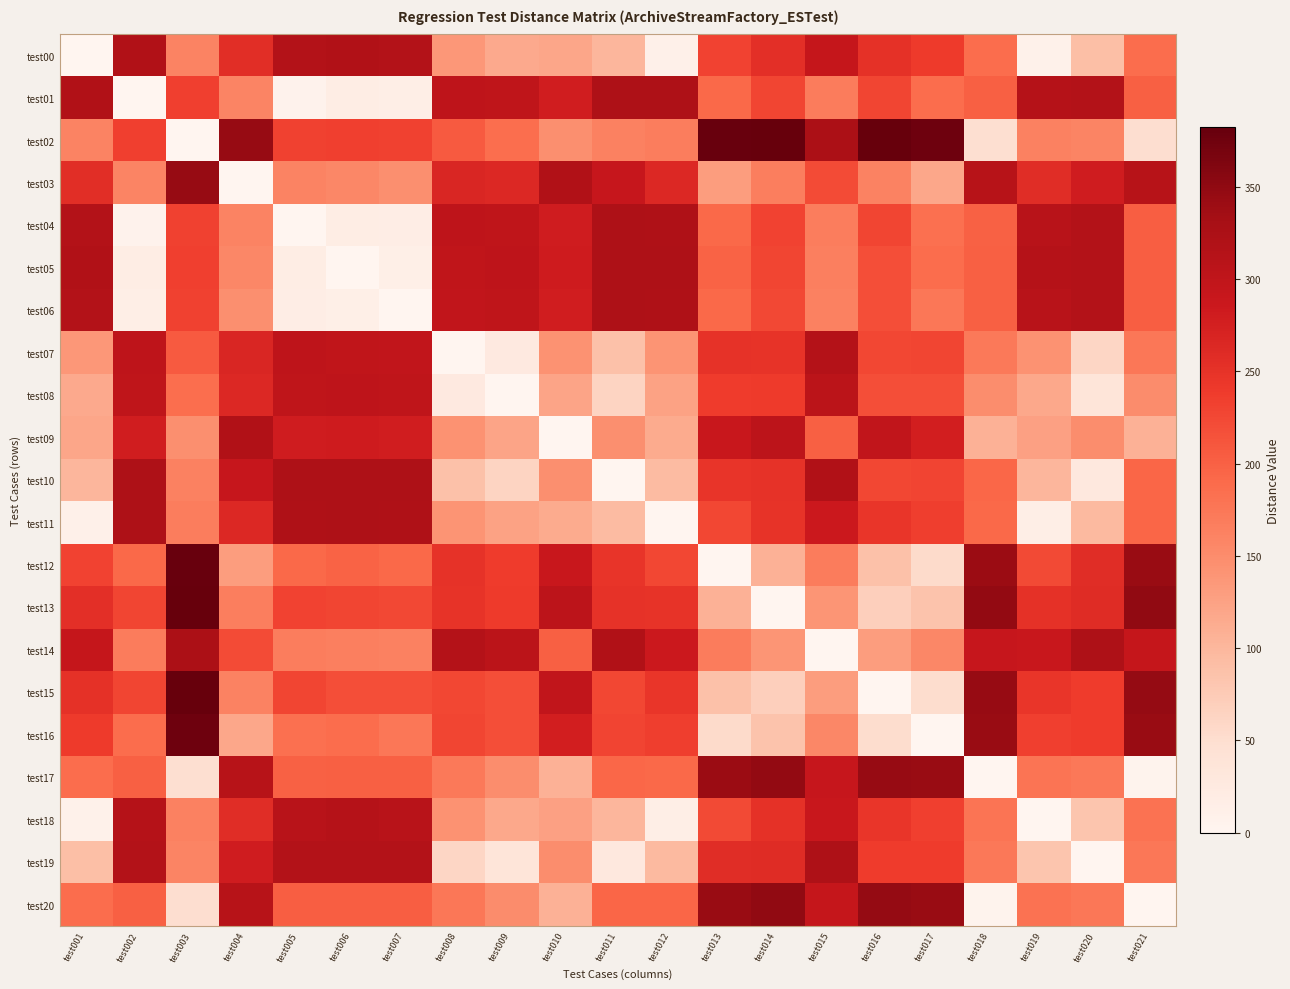

Is the value of test14 at test017 greater than the value of test03 at test017?

Yes